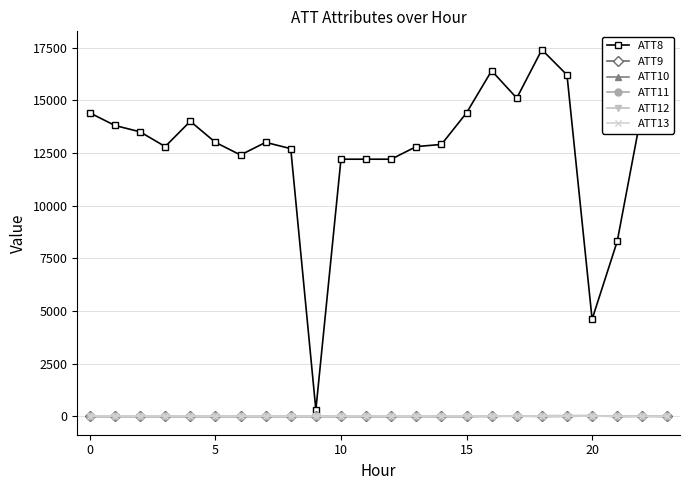

Which series has the widest spread of values?

ATT8